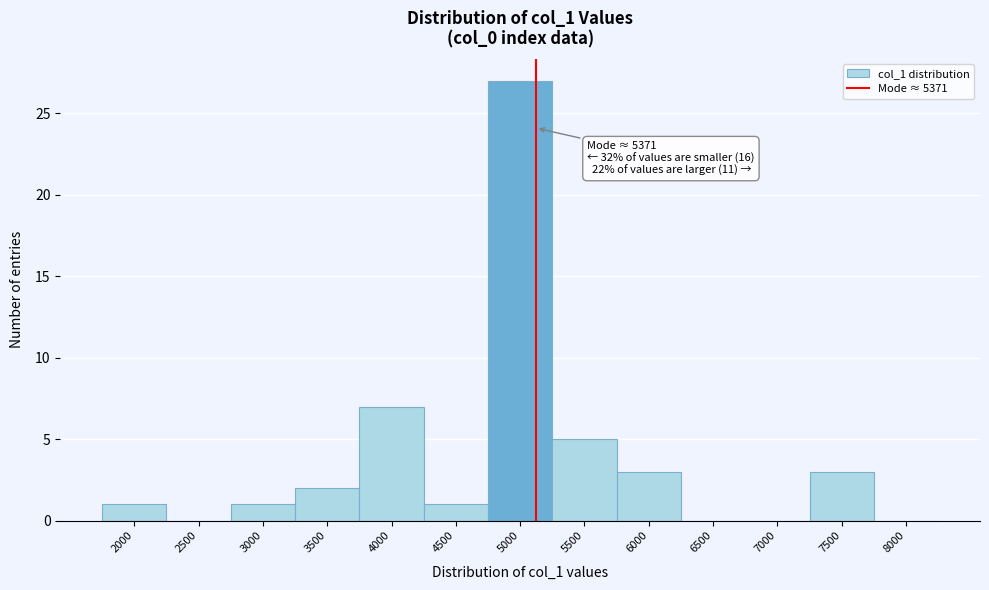

Reading right to left, transcribe all the data shown in this chart.

8000=0	7500=3	7000=0	6500=0	6000=3	5500=5	5000=27	4500=1	4000=7	3500=2	3000=1	2500=0	2000=1